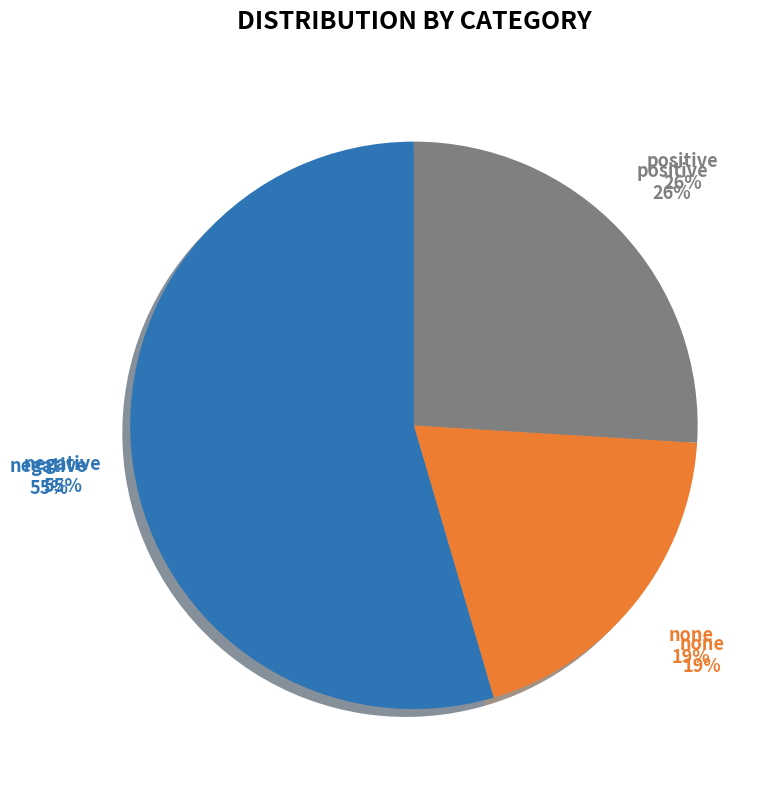

How much of the chart is everything except negative?

45.5%